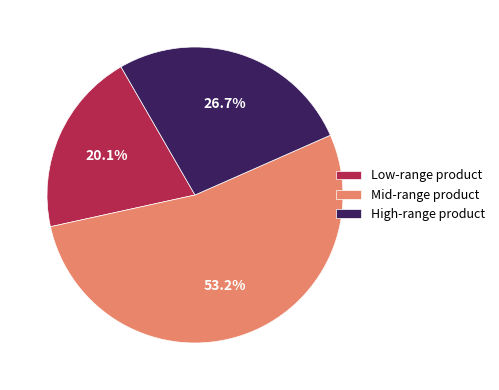

Which has a higher value, Mid-range product or Low-range product?

Mid-range product